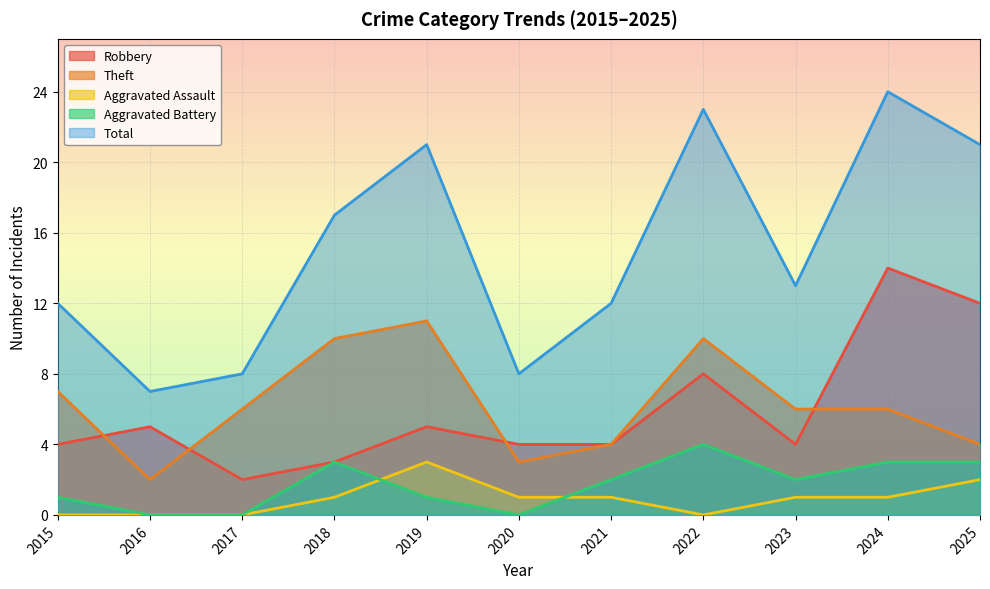

Which has a higher value, 2022 or 2019?

2022